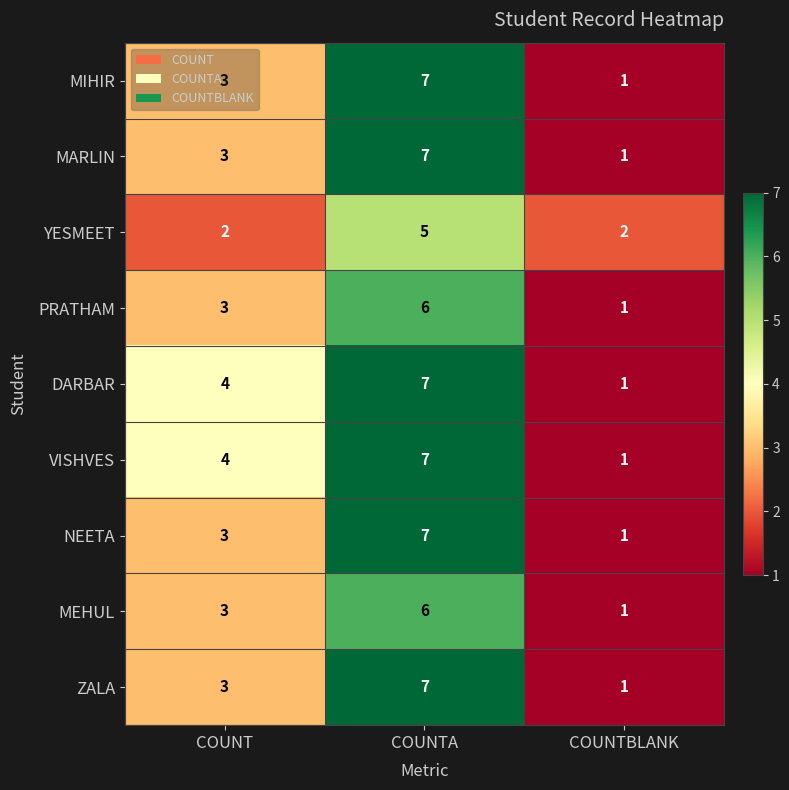

Which label corresponds to the largest value in the chart?

COUNTA